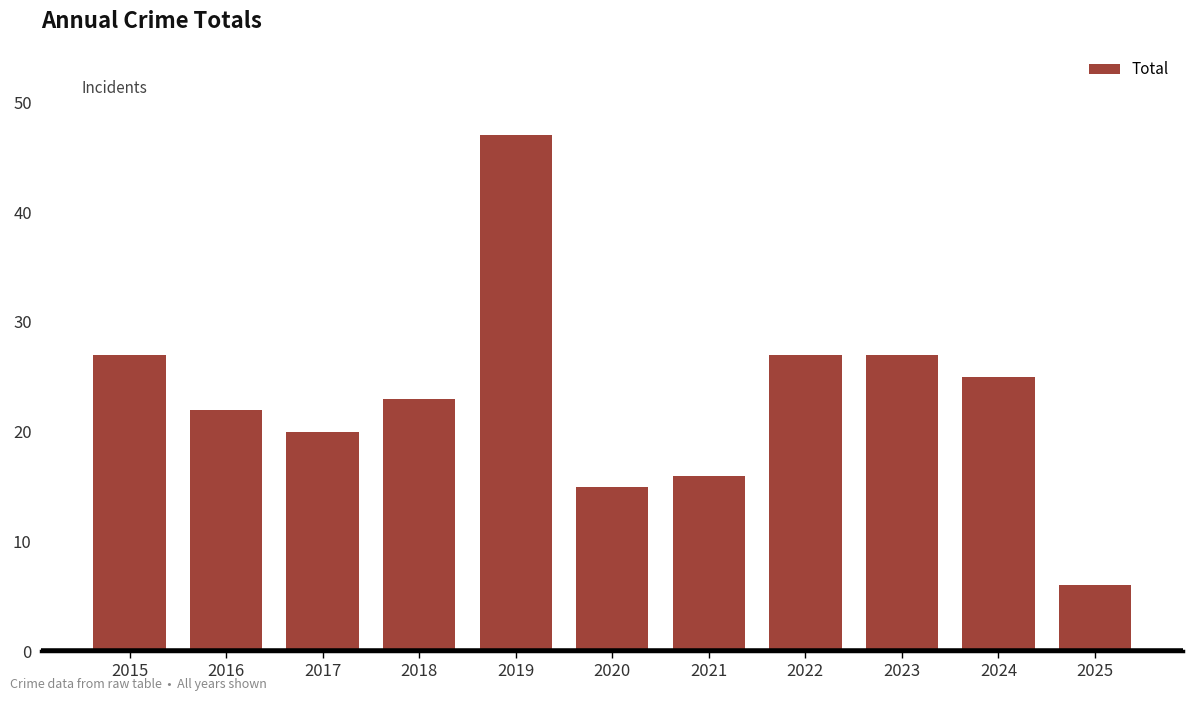

Read the value at 2016, to the nearest 10.

20